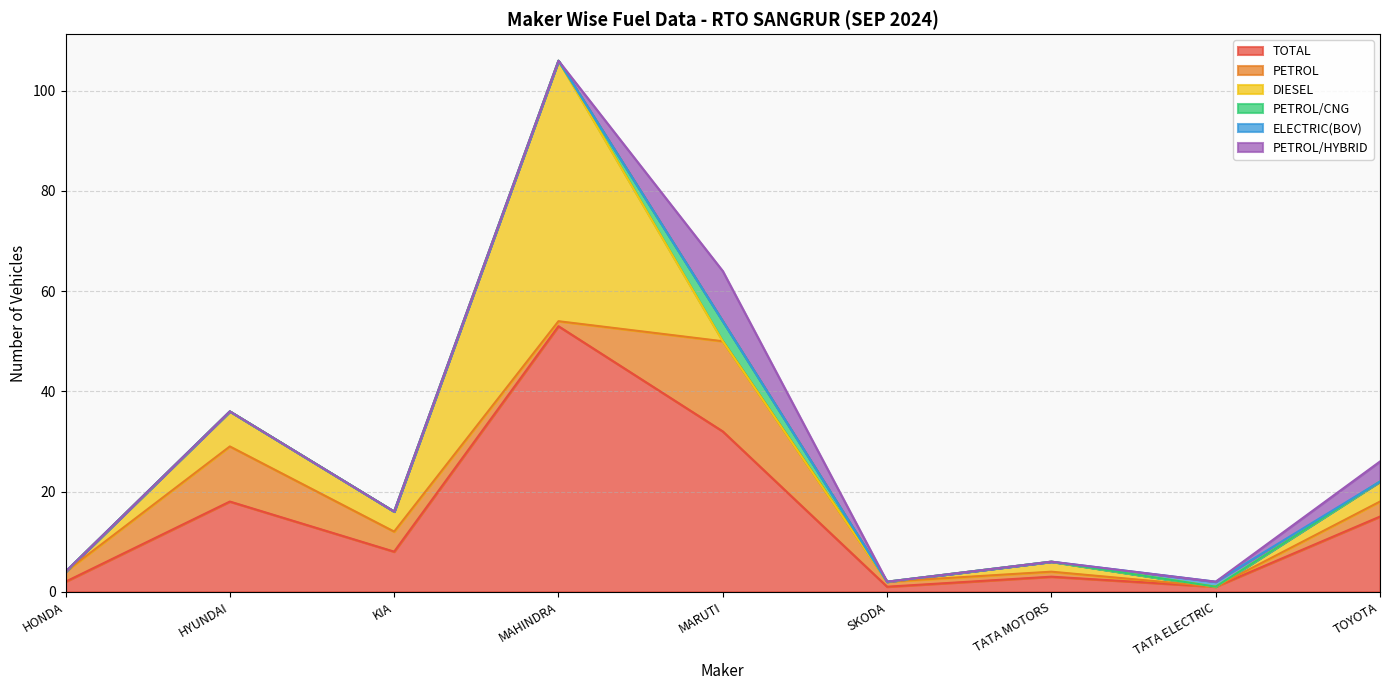

What is the label of the 4th point from the left?

MAHINDRA